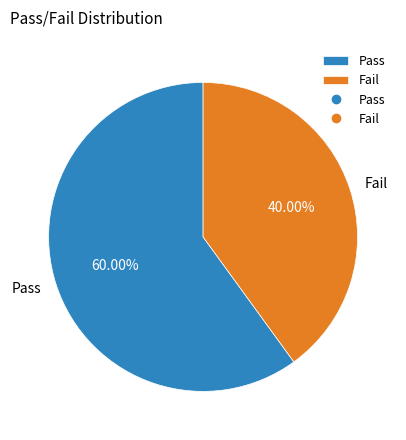

How many segments does this pie chart have?

2